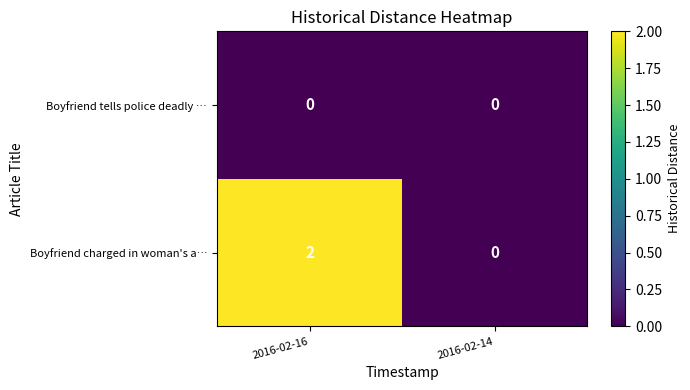

Reading left to right, extract all data points from this chart.

Boyfriend tells police deadly …: 0	0
Boyfriend charged in woman's a…: 2	0